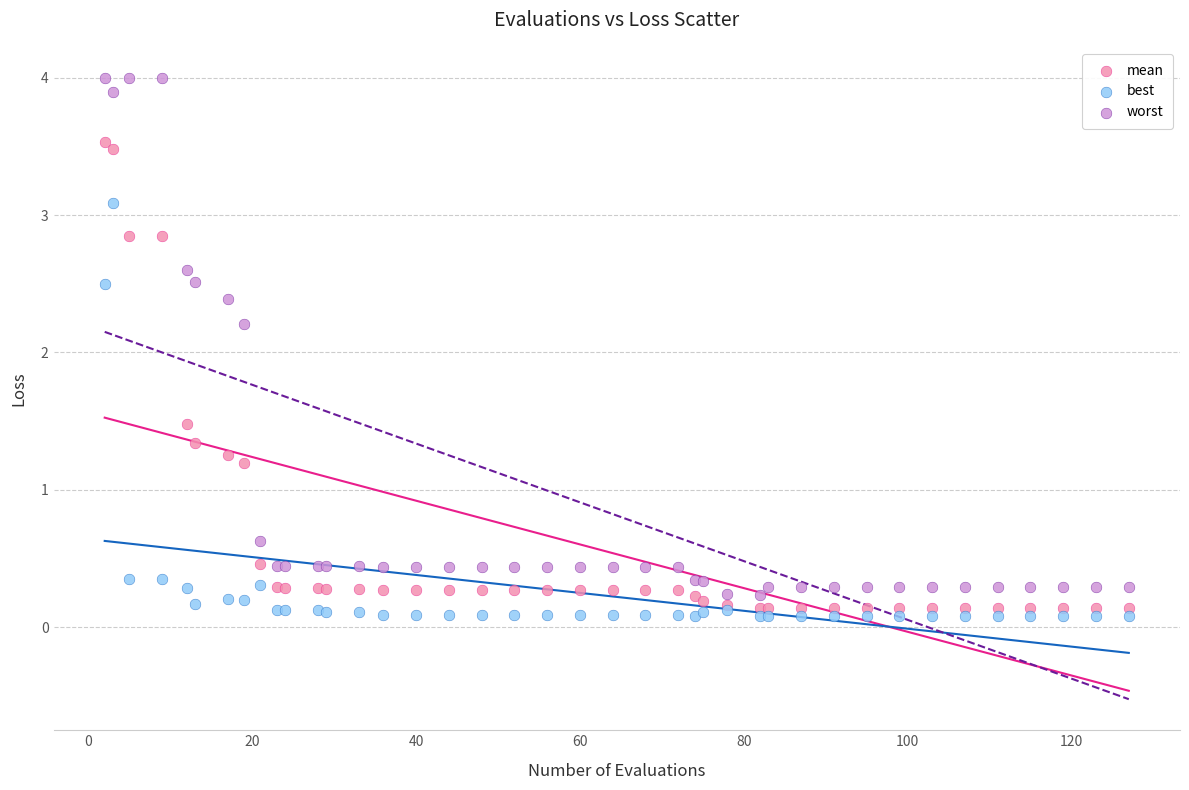

Which series has the widest spread of Y values?

worst